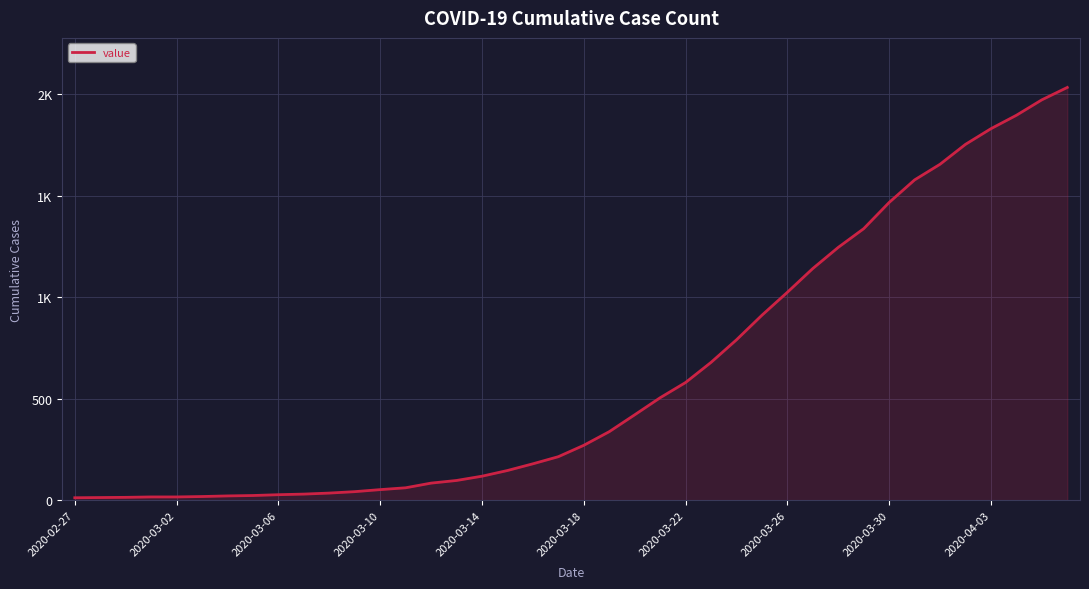

What is the value of the 12th point from the left?

43